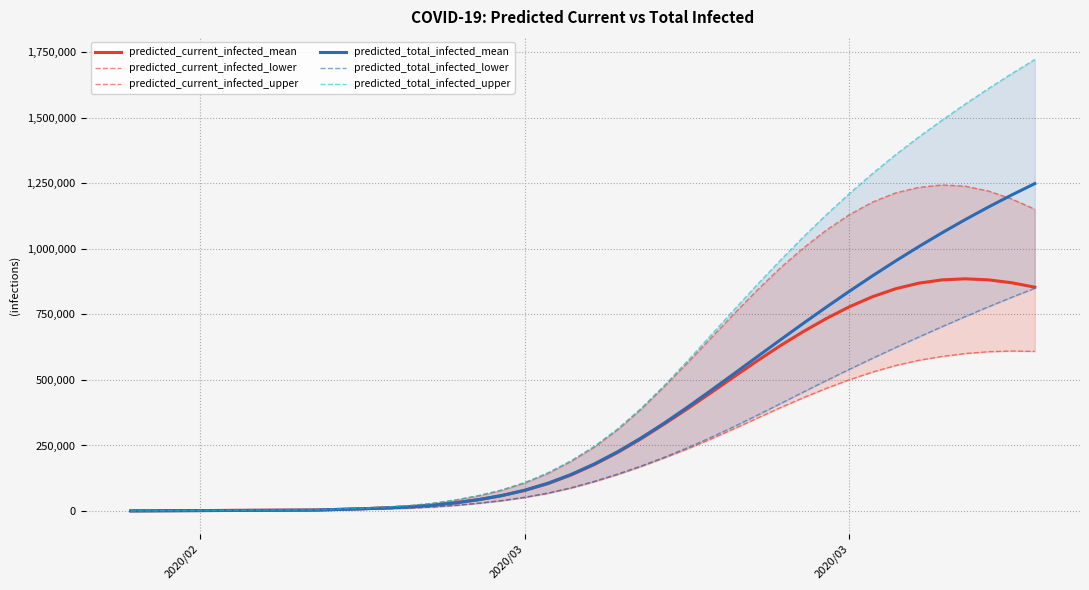

Is it true that predicted_total_infected_mean equals 88199 at 21?

False